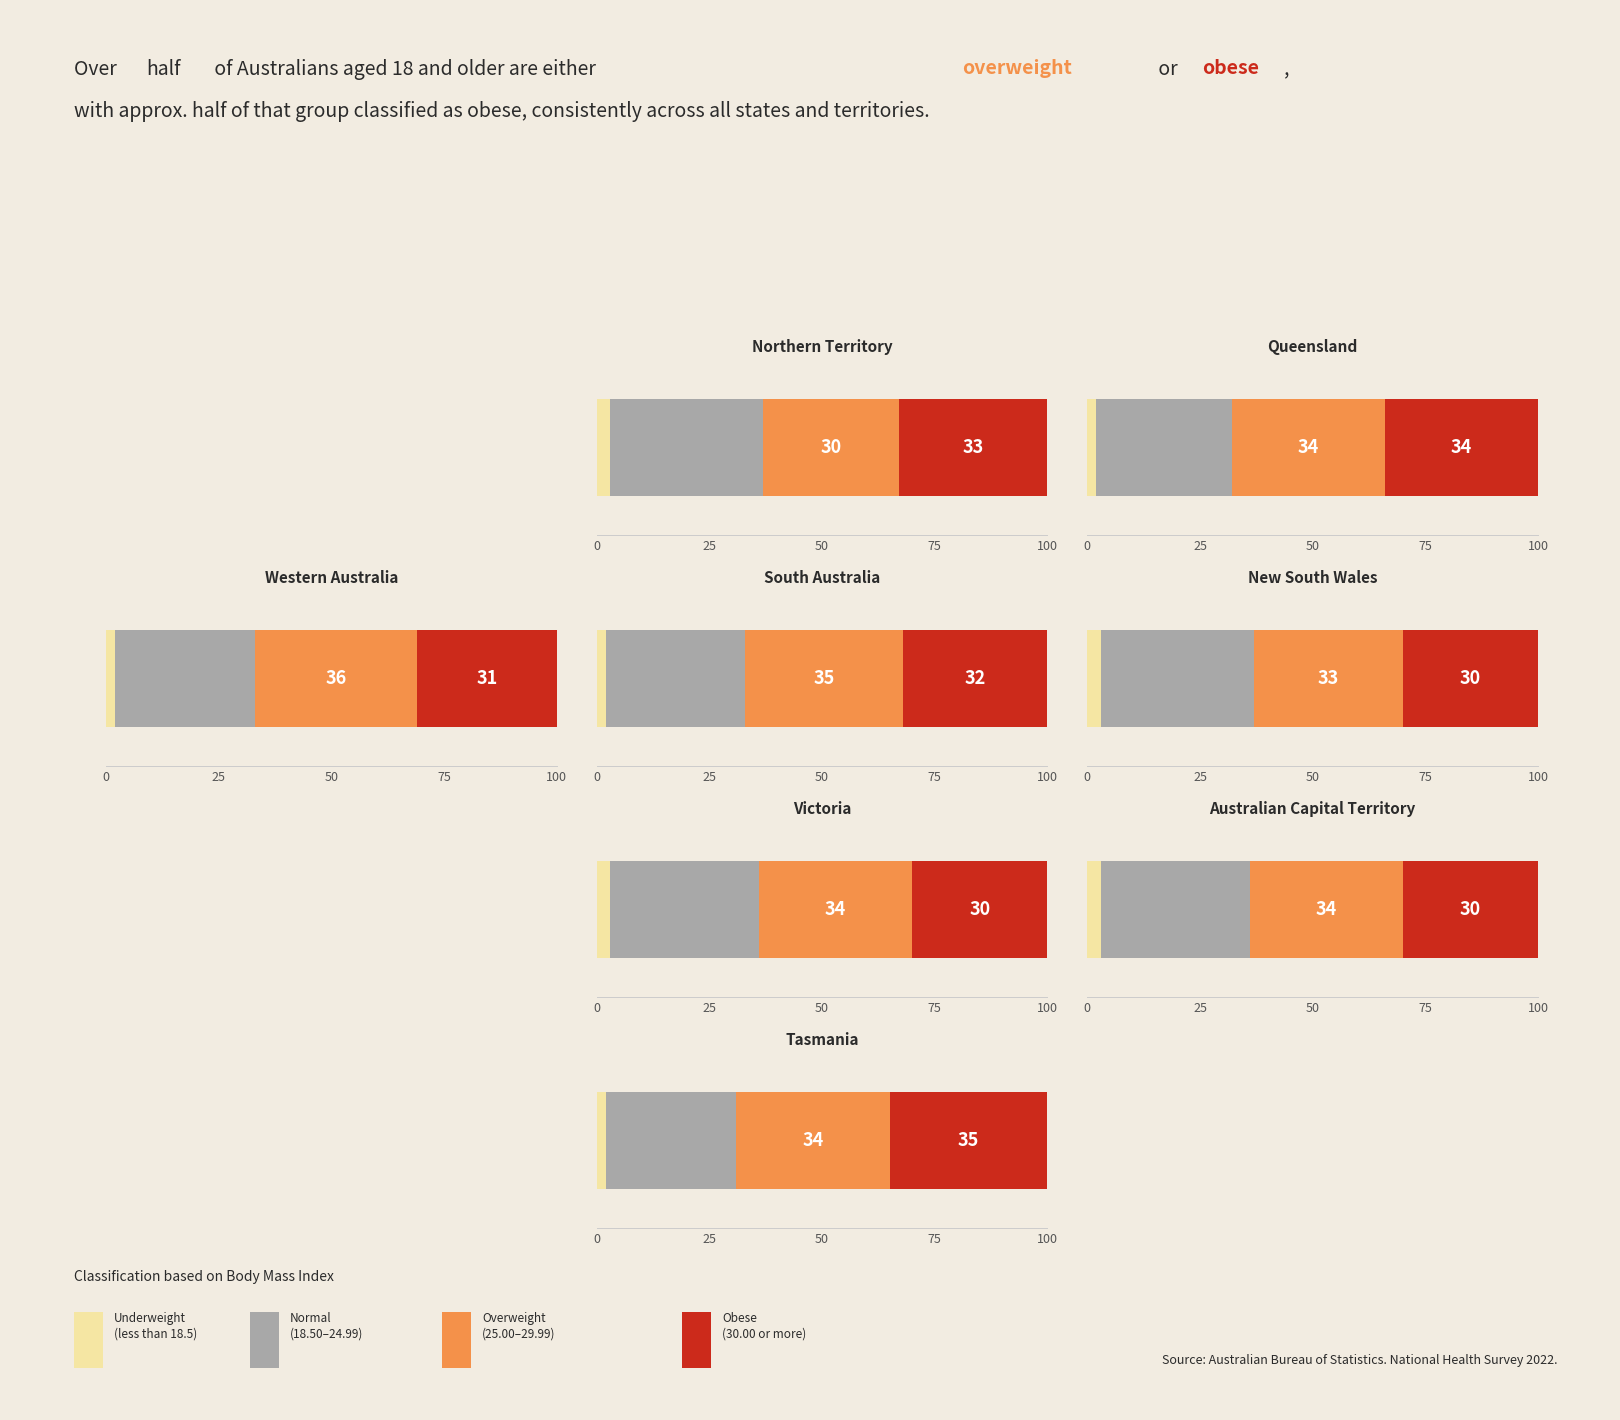

What is the value of the Underweight bar at the 3rd from the left?

2